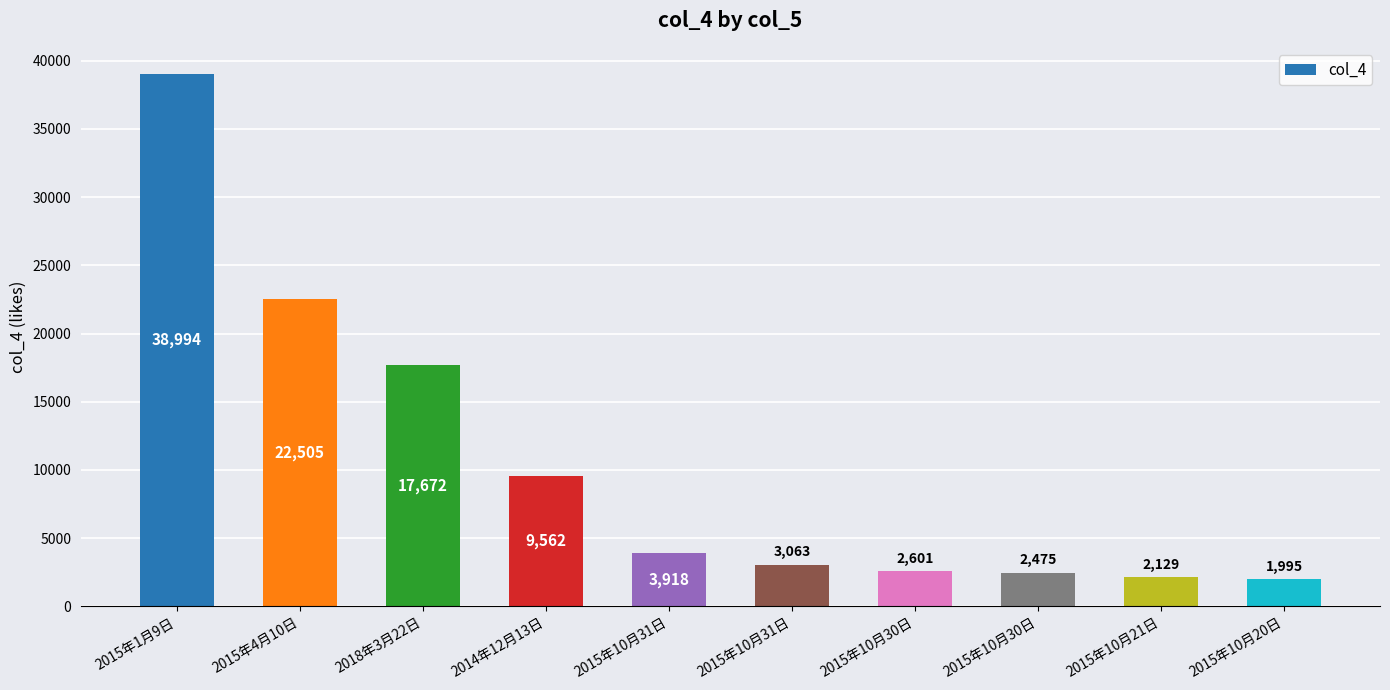

Does the chart contain any negative values?

No